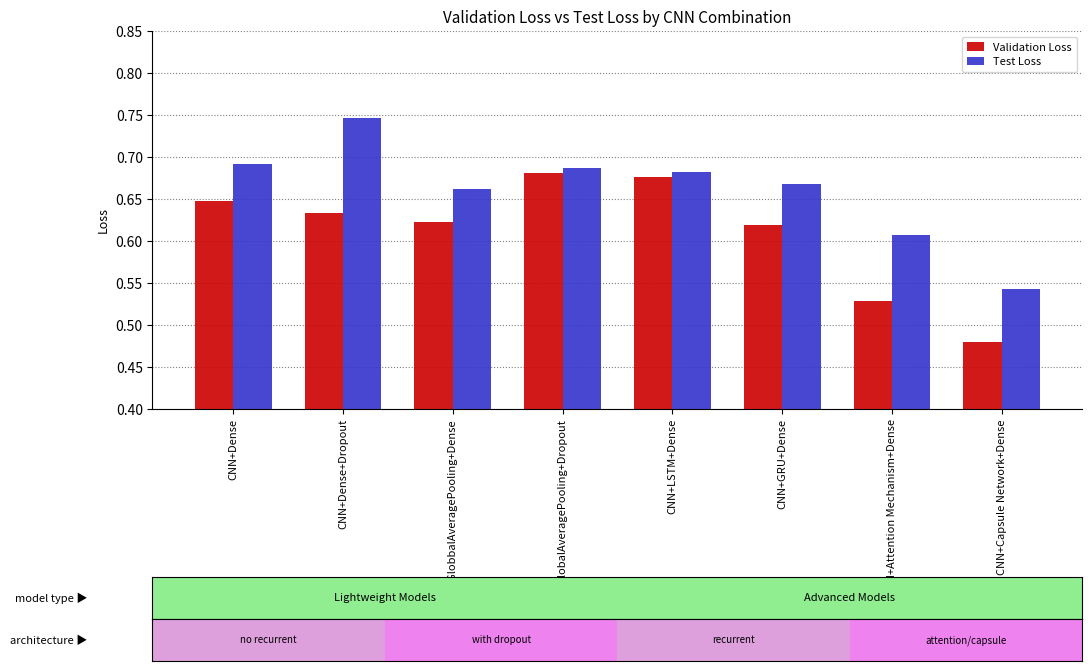

What is the difference between the Test Loss values at CNN+Attention Mechanism+Dense and CNN+GRU+Dense?

0.1